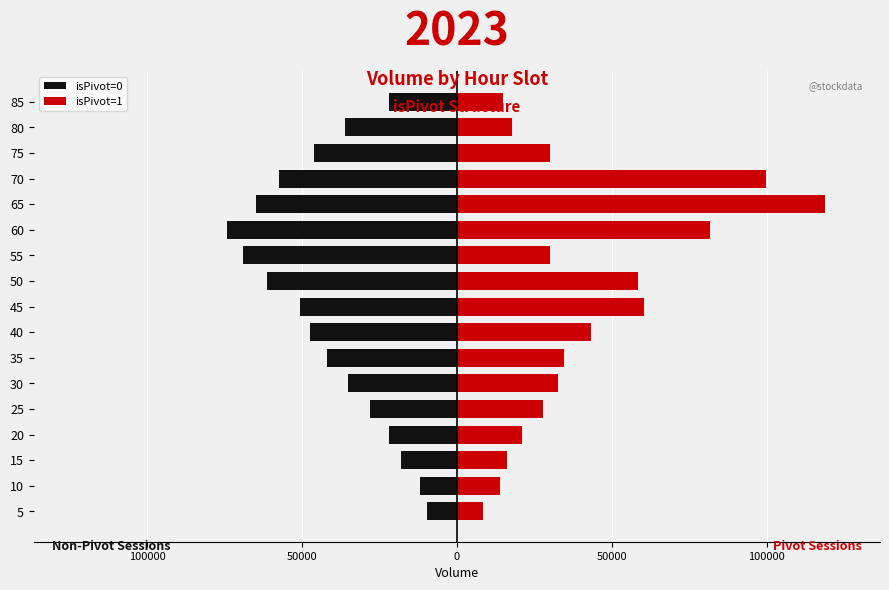

What is the sum of all isPivot=1 values?

710067